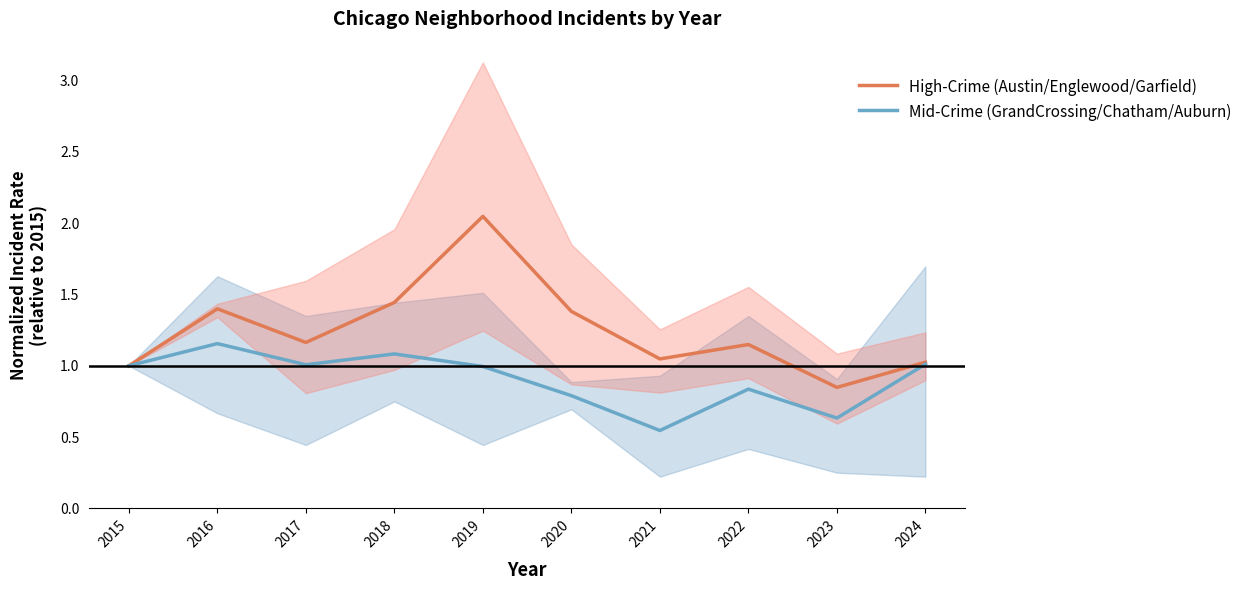

Reading left to right, extract all data points from this chart.

High-Crime (Austin/Englewood/Garfield): 1.0	1.4	1.2	1.4	2.0	1.4	1.0	1.1	0.8	1.0
Mid-Crime (GrandCrossing/Chatham/Auburn): 1.0	1.2	1.0	1.1	1.0	0.8	0.5	0.8	0.6	1.0